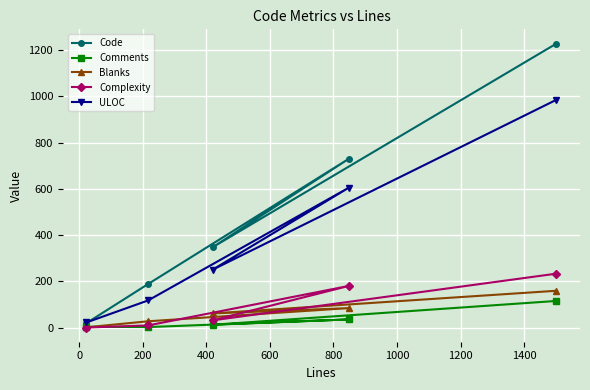

Which series has the widest spread of values?

Code